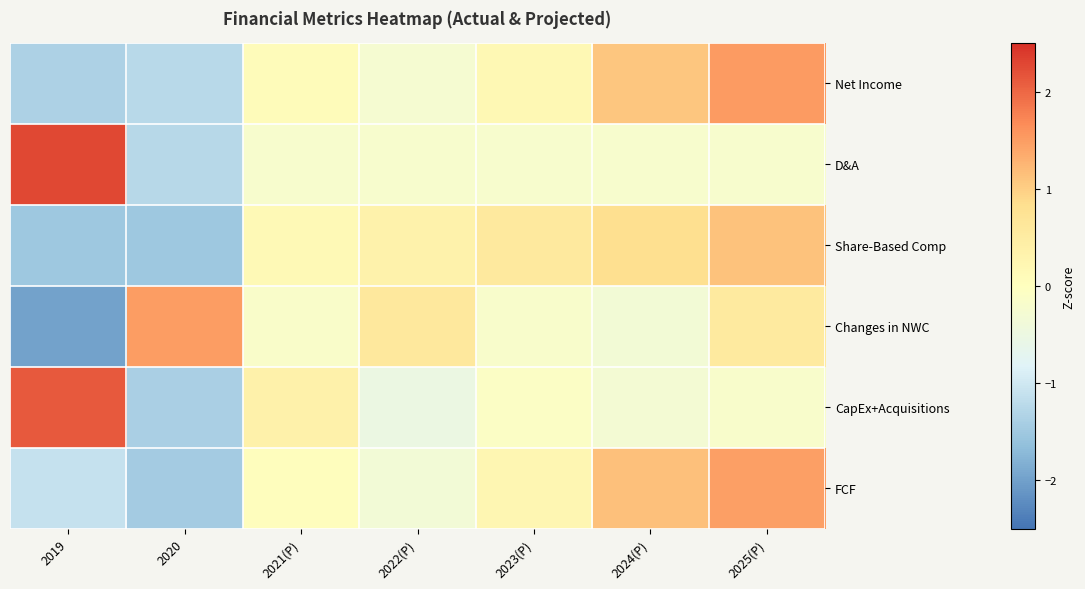

What is the maximum value shown in the chart?

2.3